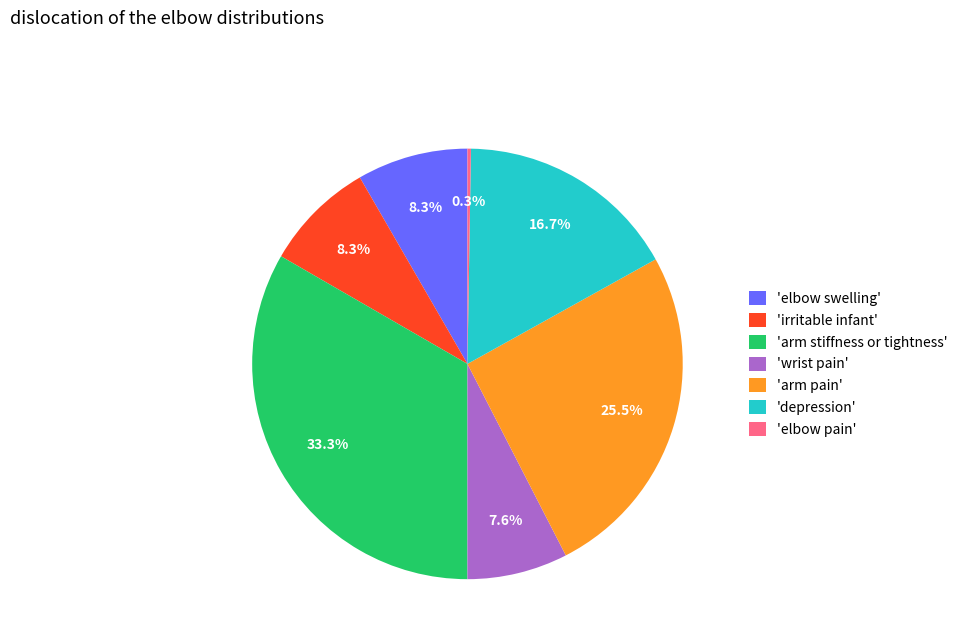

Which category has the biggest portion of the pie?

'arm stiffness or tightness'